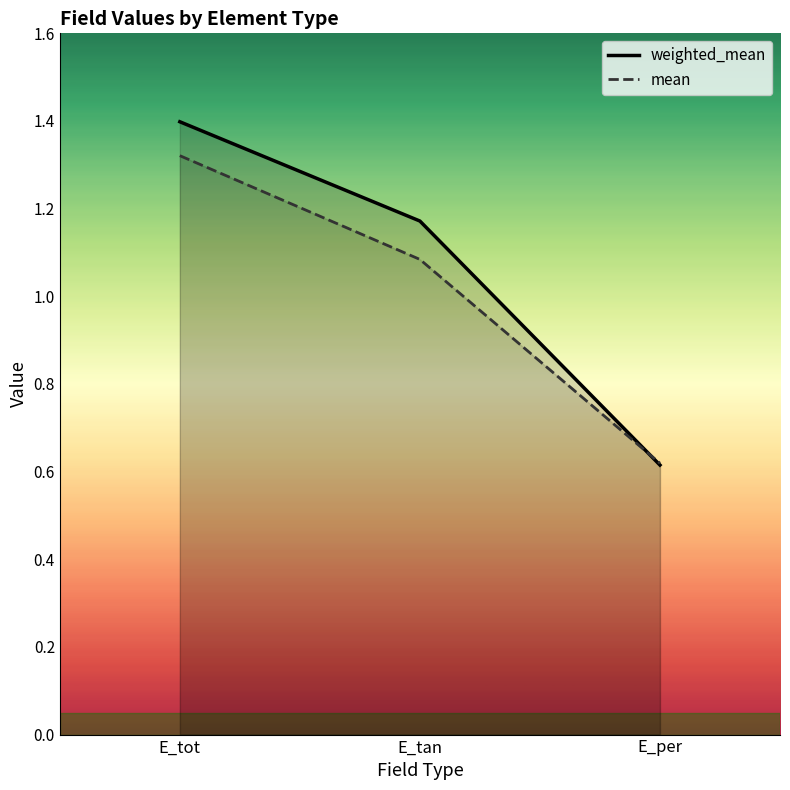

Does the chart display data point markers on the line(s)?

No